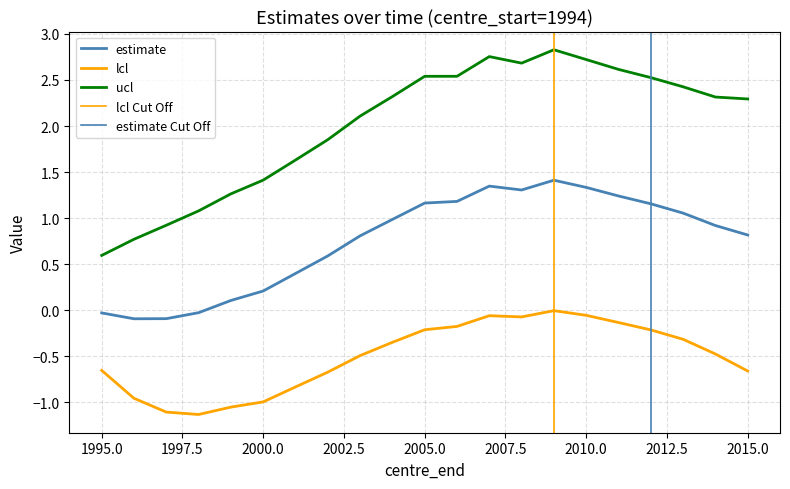

What is the difference between the maximum and minimum values in the ucl series?

2.2